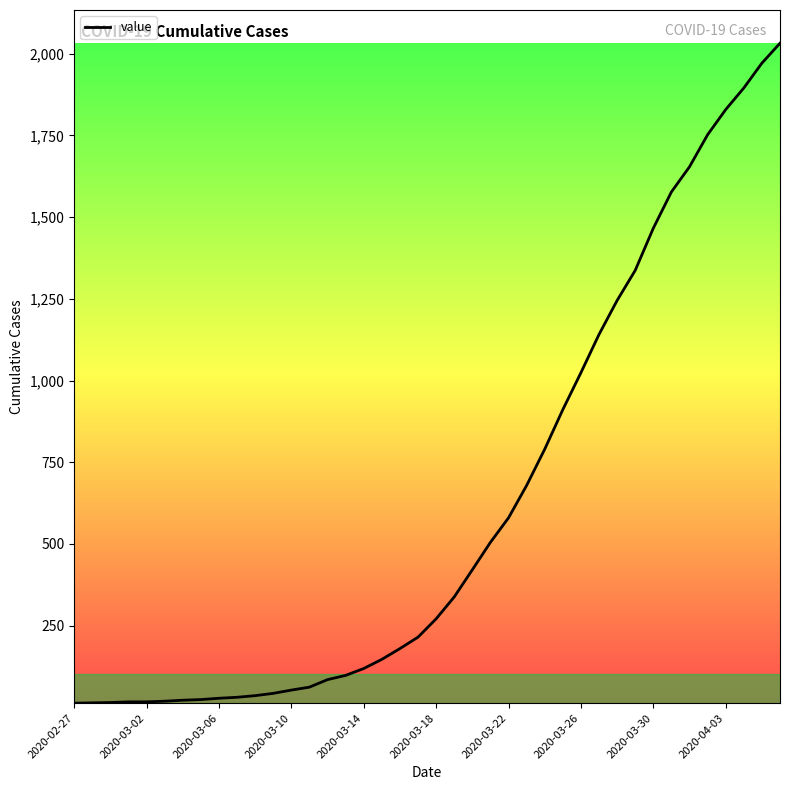

What is the greatest value displayed?

2032